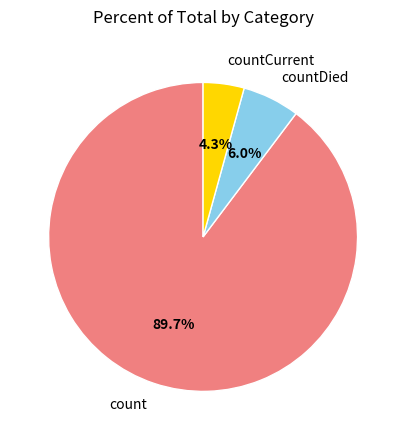

Is there any slice that represents more than half of the pie?

Yes